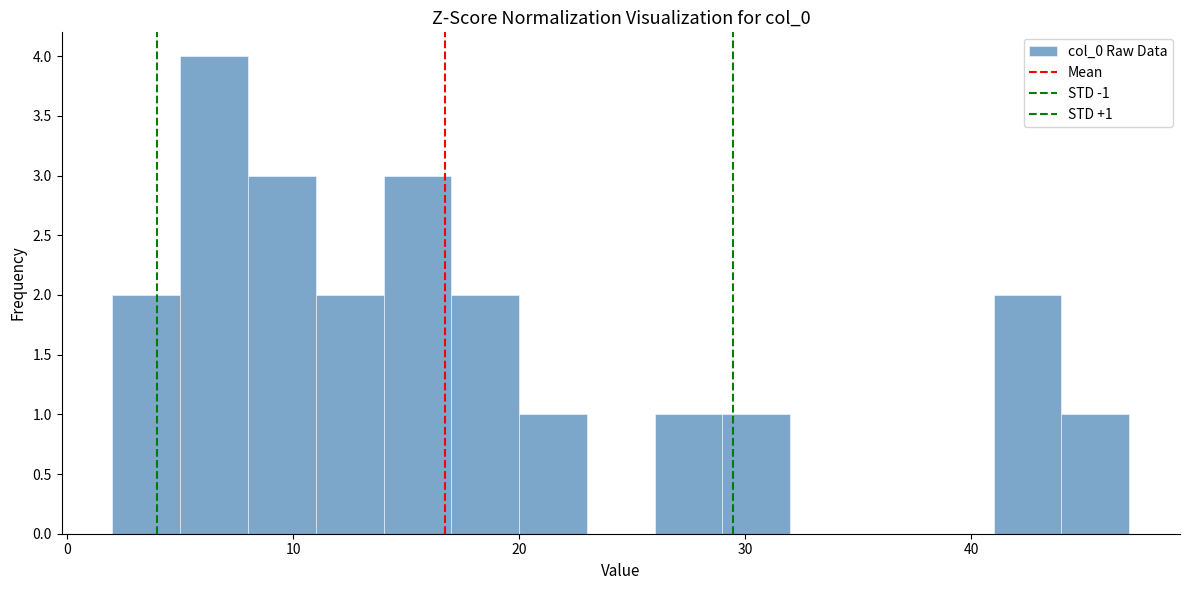

Around what value on the x-axis is the tallest bar? Give the approximate position of its centre, as read against the axis.

7